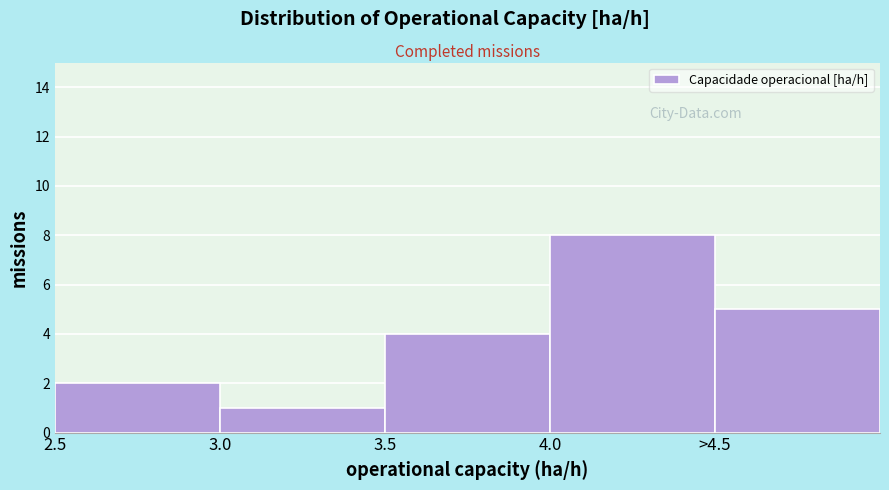

Reading left to right, transcribe all the data shown in this chart.

2.5=2	3.0=1	3.5=4	4.0=8	>4.5=5